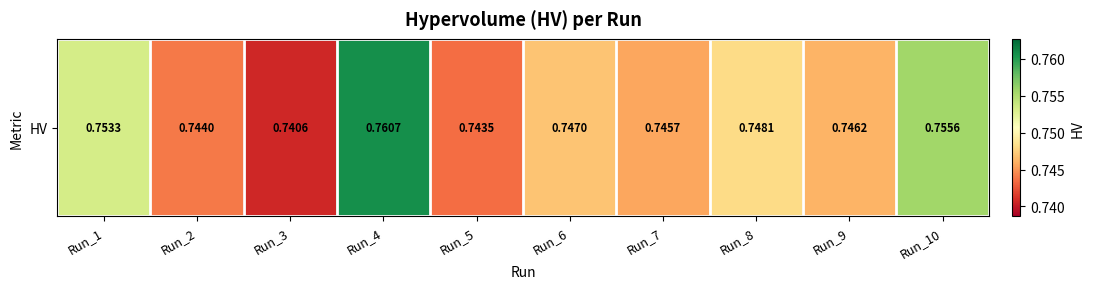

Where is the data nearest to the value 0?

Run_3